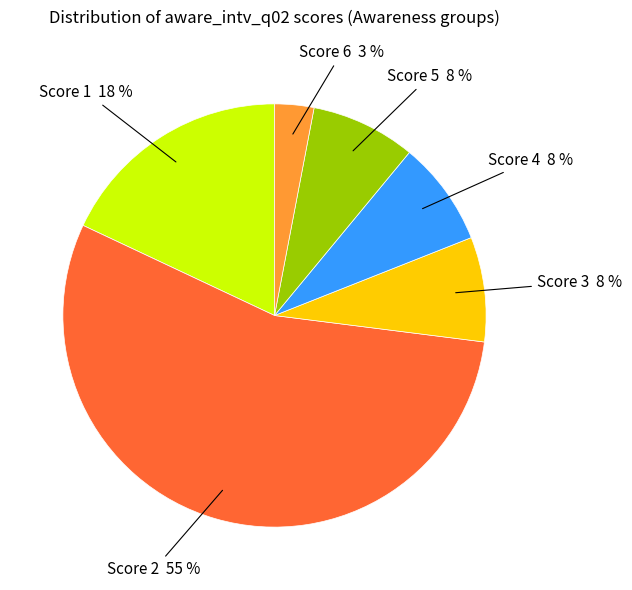

To the nearest percent, what is the difference between the largest and smallest slice percentages?

52%